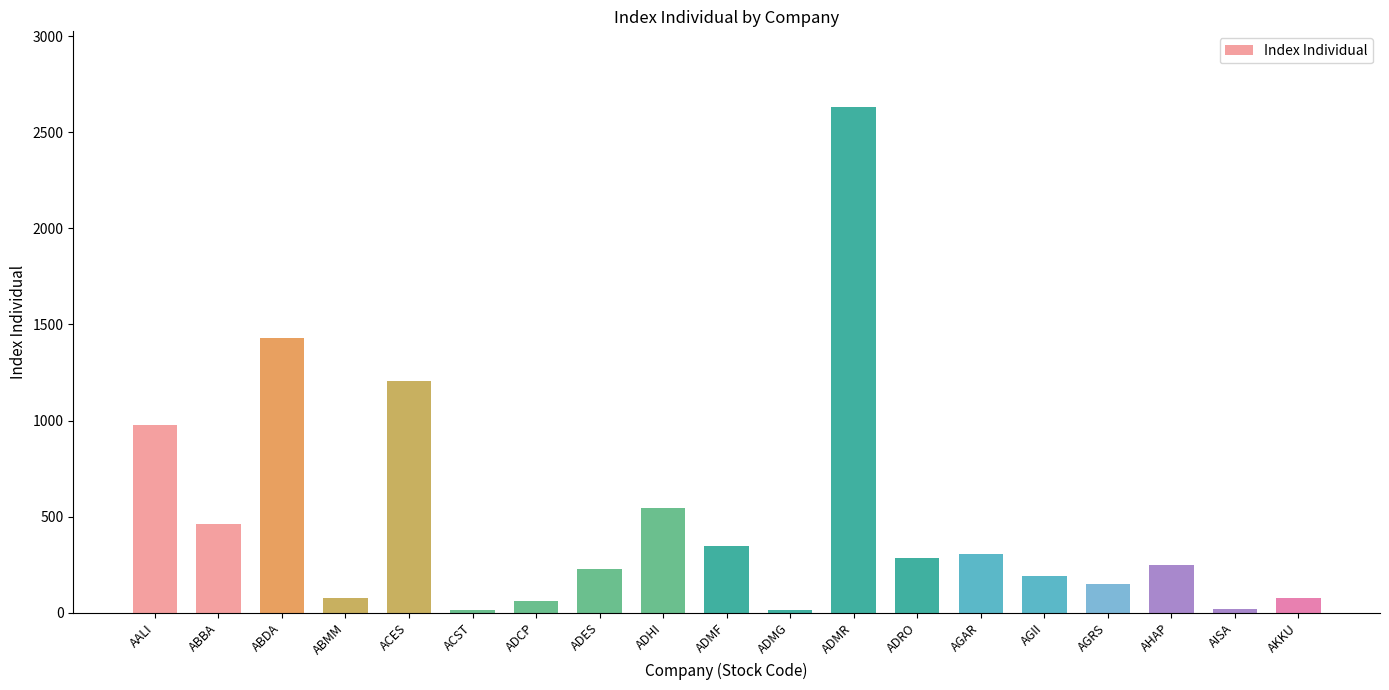

How many data points does each series have?

19